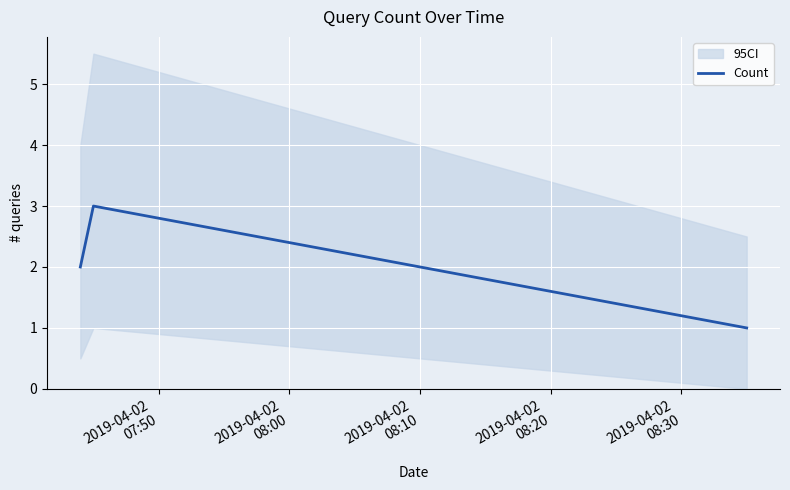

How many lines are shown in the chart?

1